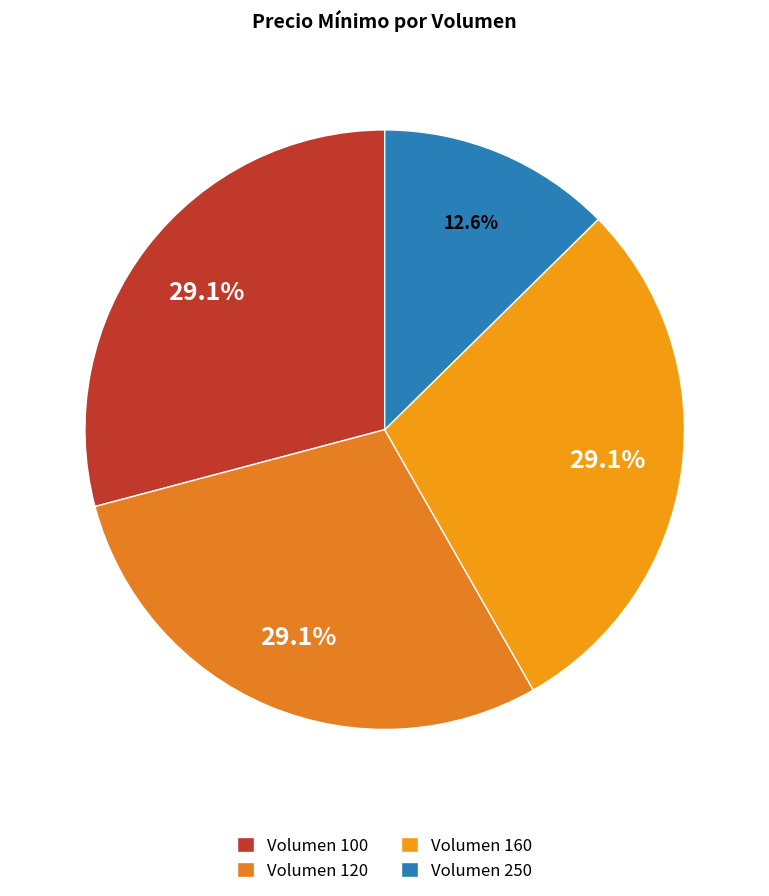

Is Volumen 160 the majority of the pie?

No